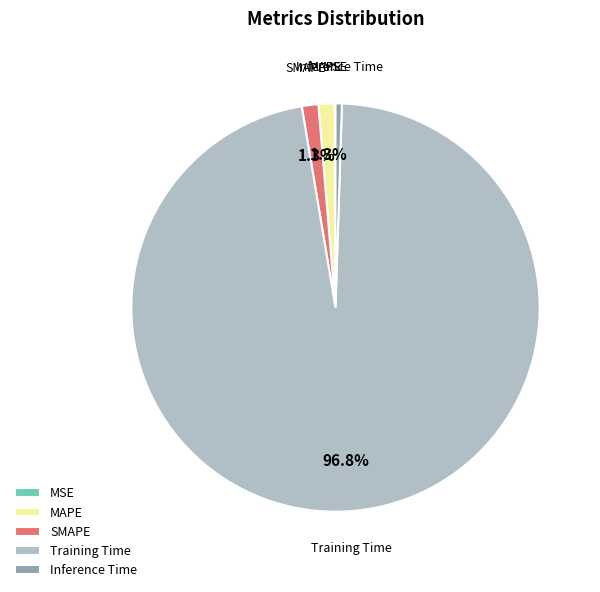

Between SMAPE and Training Time, which is larger?

Training Time